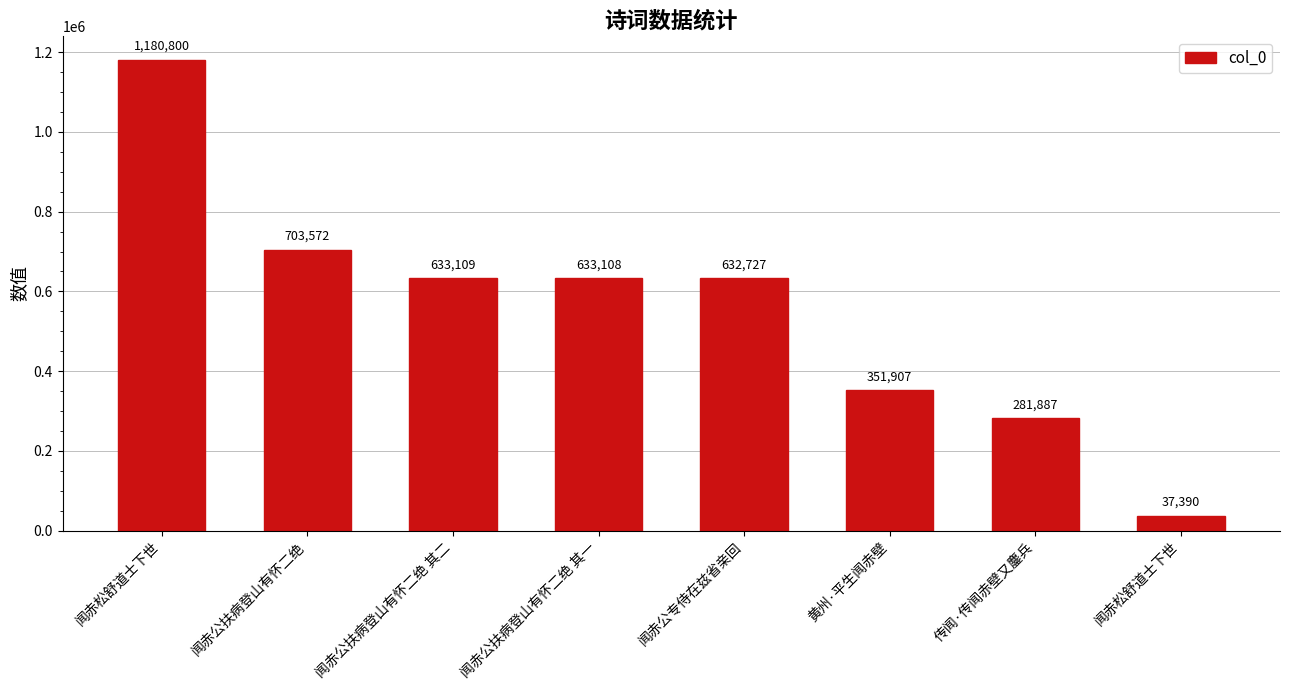

Reading right to left, transcribe all the data shown in this chart.

37390	281887	351907	632727	633108	633109	703572	1180800